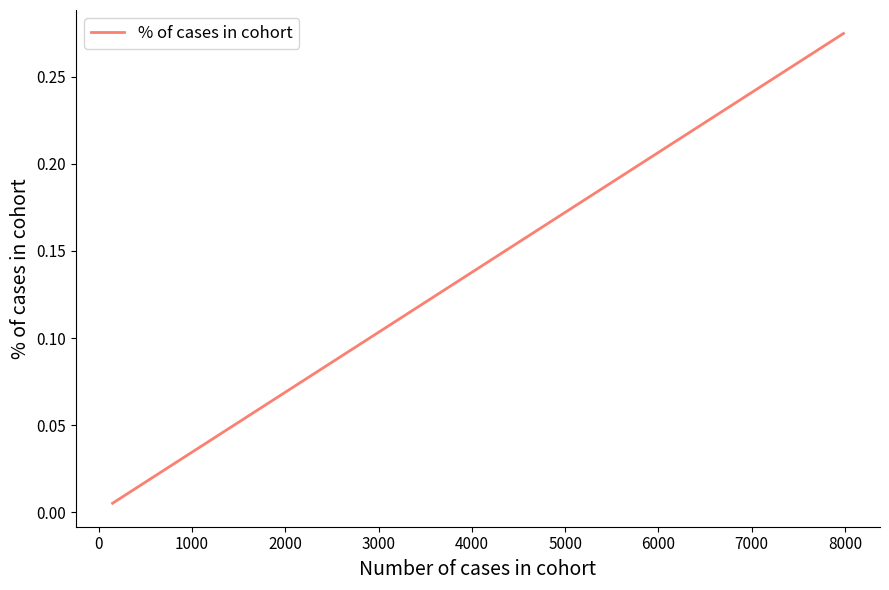

What is the sum of all values?

0.8